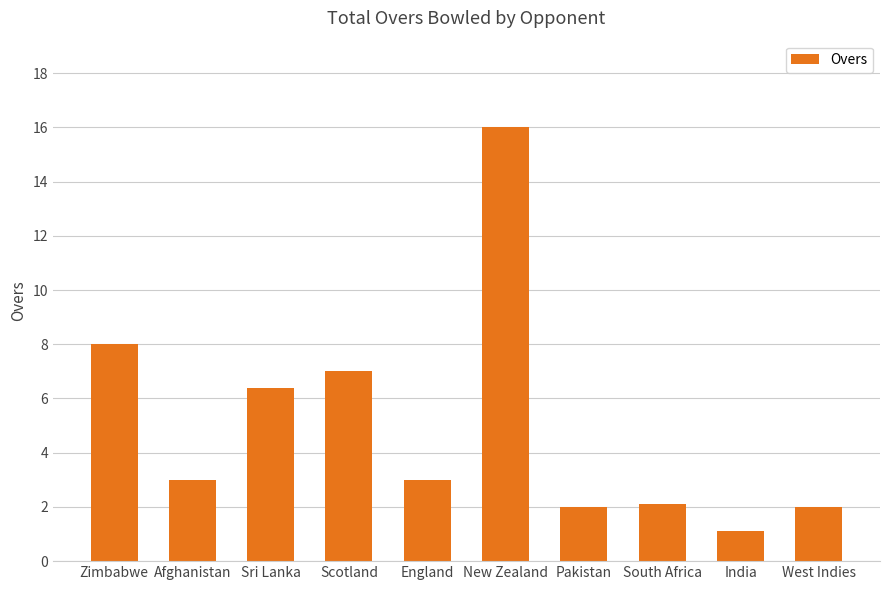

What is the label of the 3rd bar from the left?

Sri Lanka